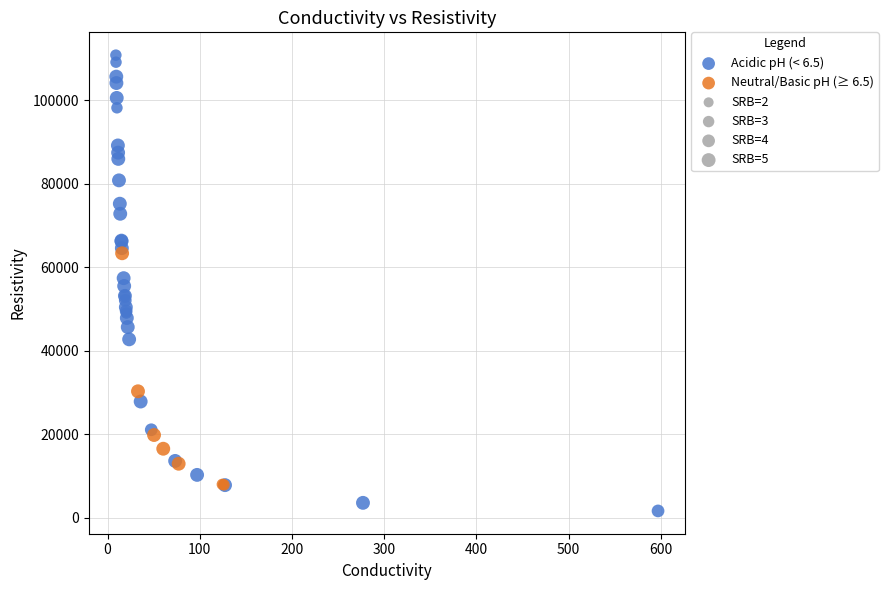

Which series contains the lowest Y value?

Acidic pH (< 6.5)